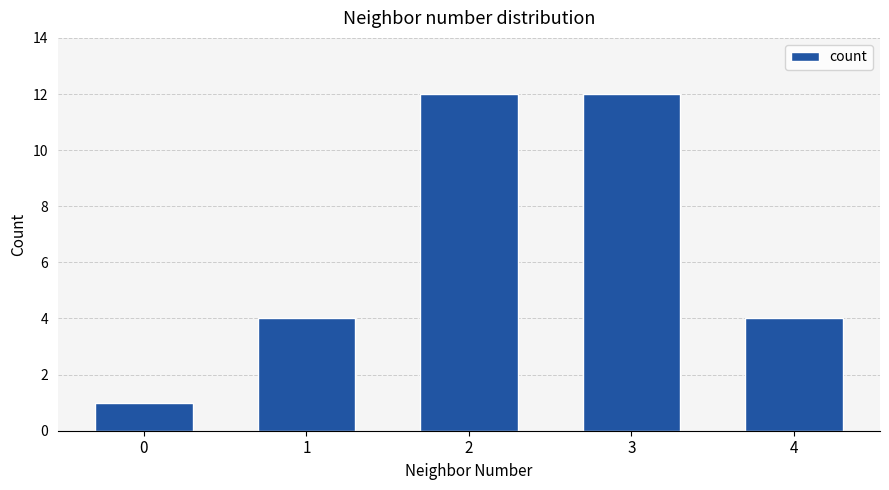

Are the bars grouped side by side (vs. stacked)?

No